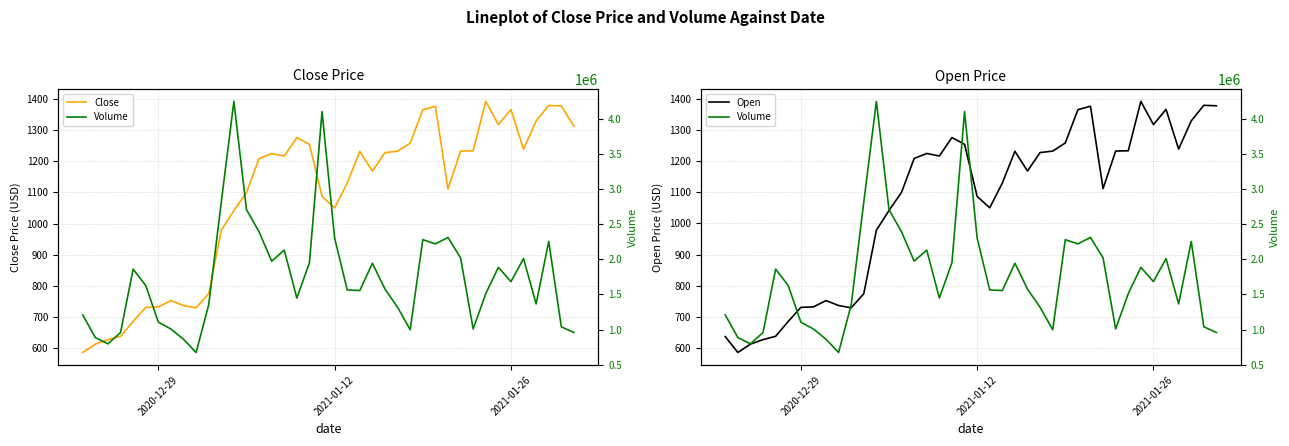

What is the maximum value for Close?

1392.5